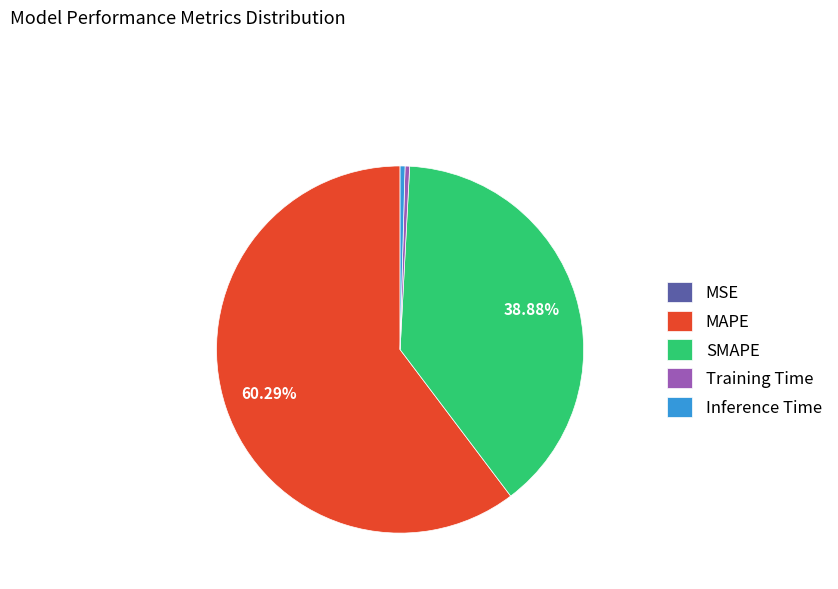

Which slice is the largest?

MAPE